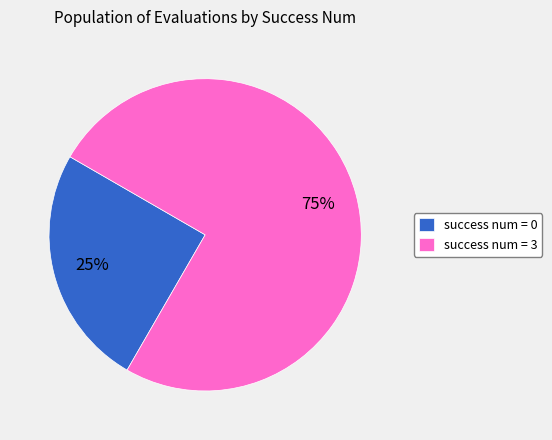

The success num = 0 slice represents 32% of the pie. True or false?

False